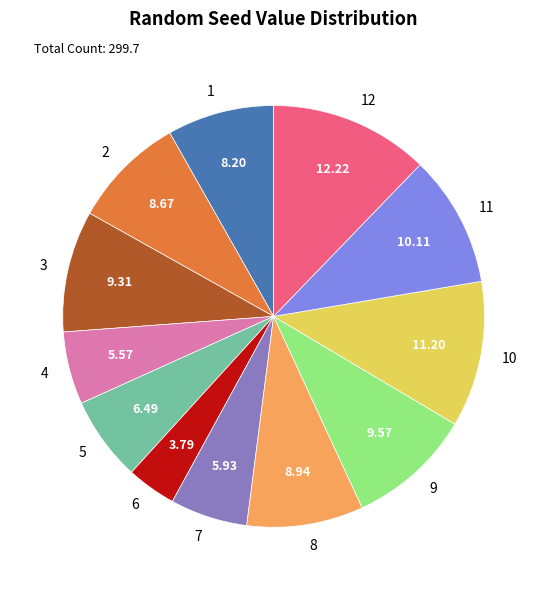

Is the sum of 1 and 7 greater than half?

No